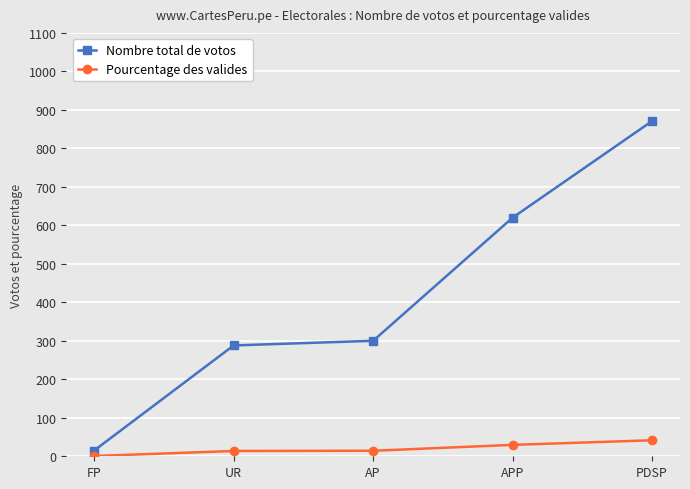

Does the chart have visible grid lines?

Yes